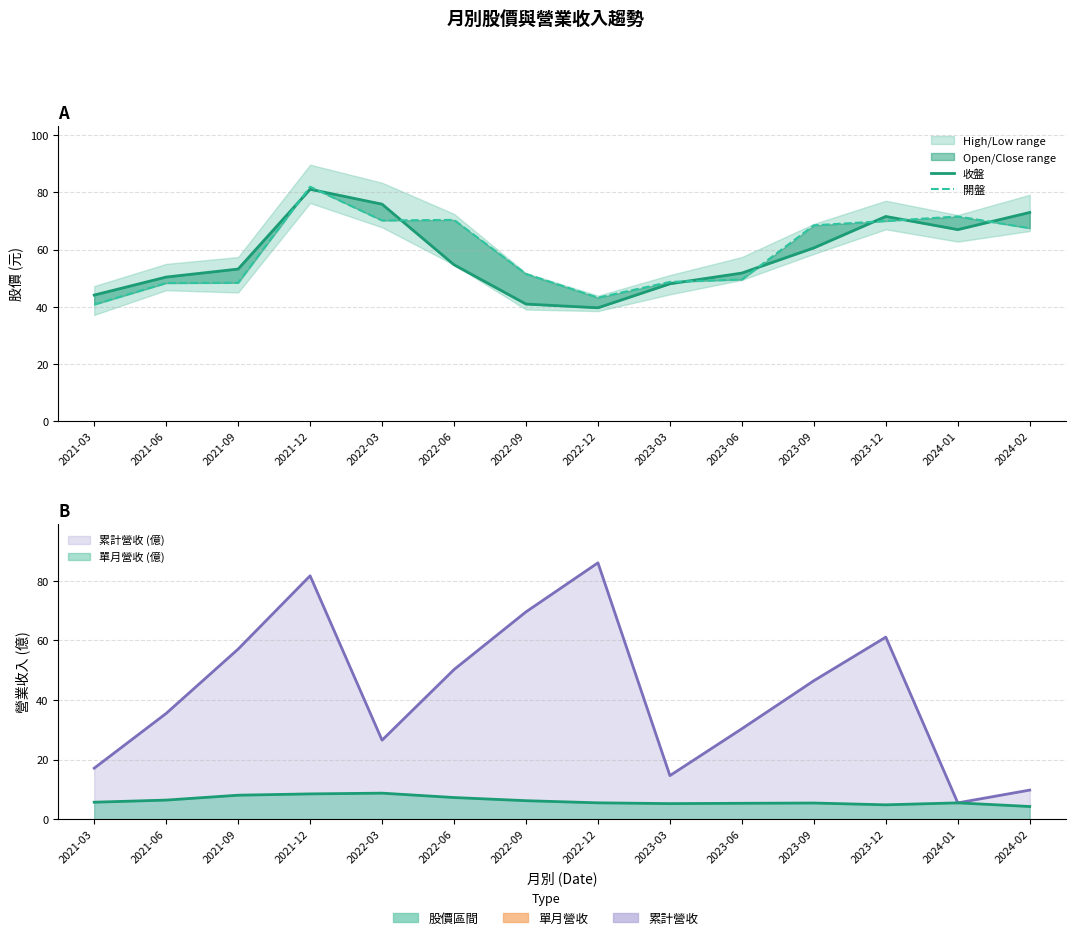

Between 2022-09 and 2023-06, which is larger?

2023-06